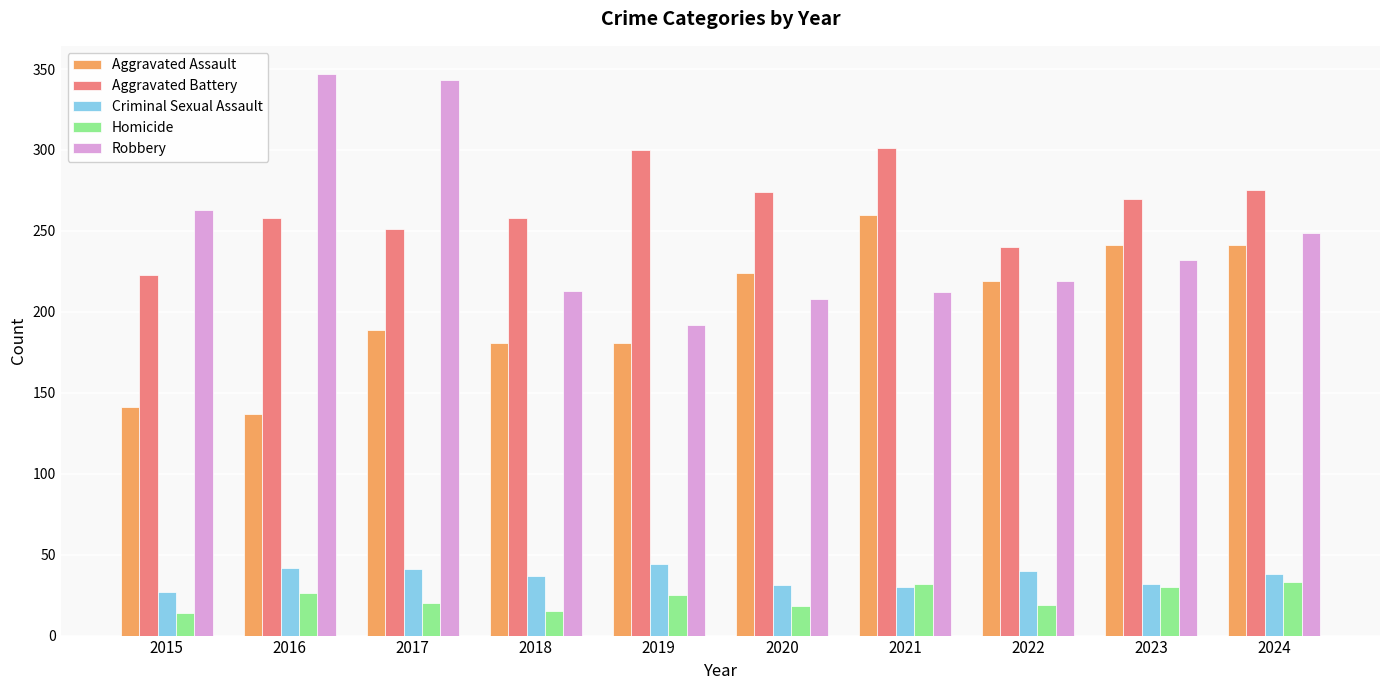

The value of Criminal Sexual Assault at 2021 is 30. True or false?

True